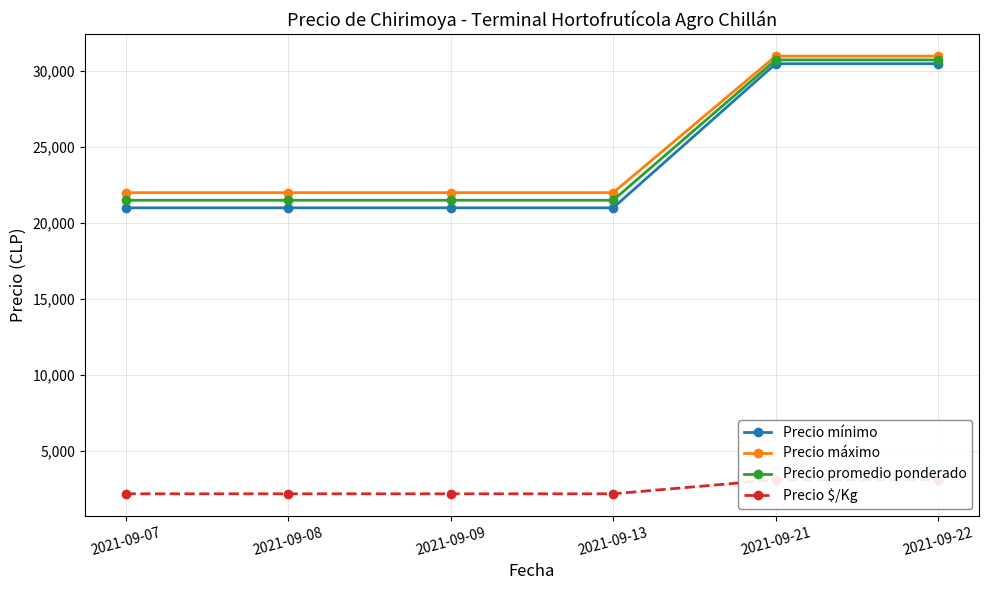

True or false: Precio mínimo and Precio máximo intersect in this chart.

False